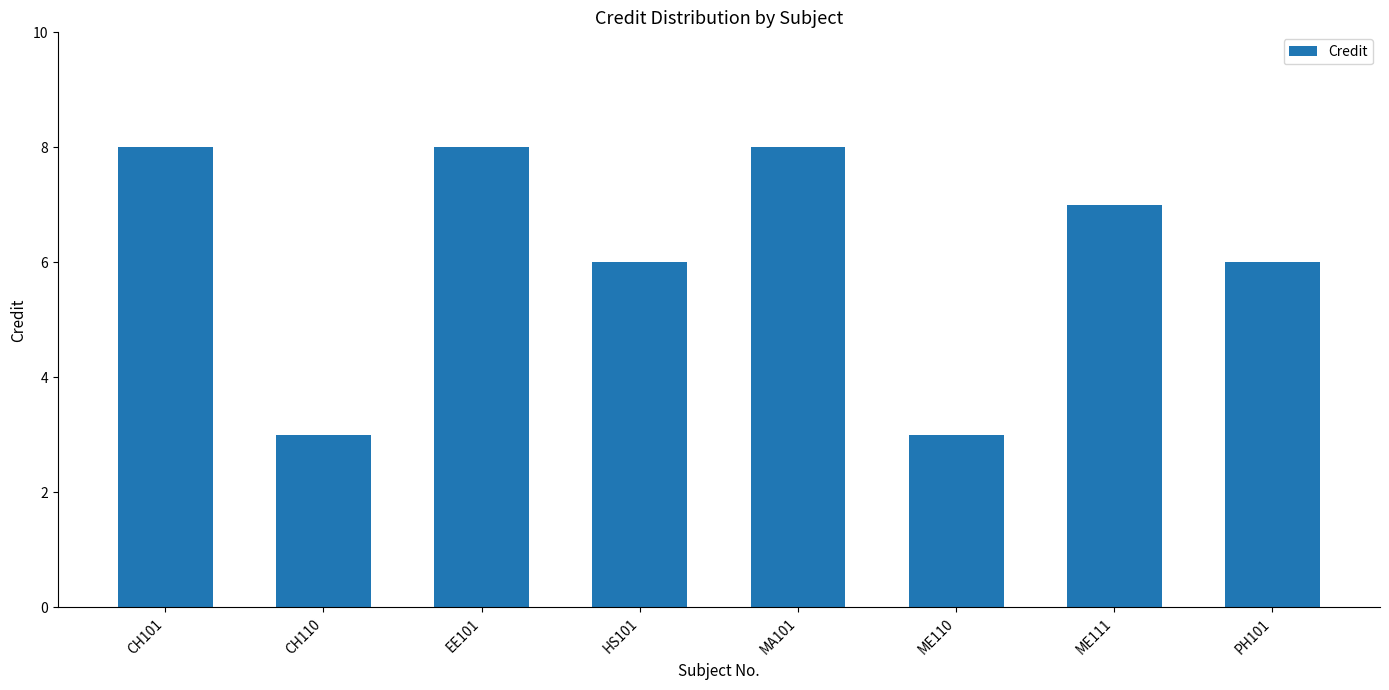

Are the bars grouped side by side (vs. stacked)?

No